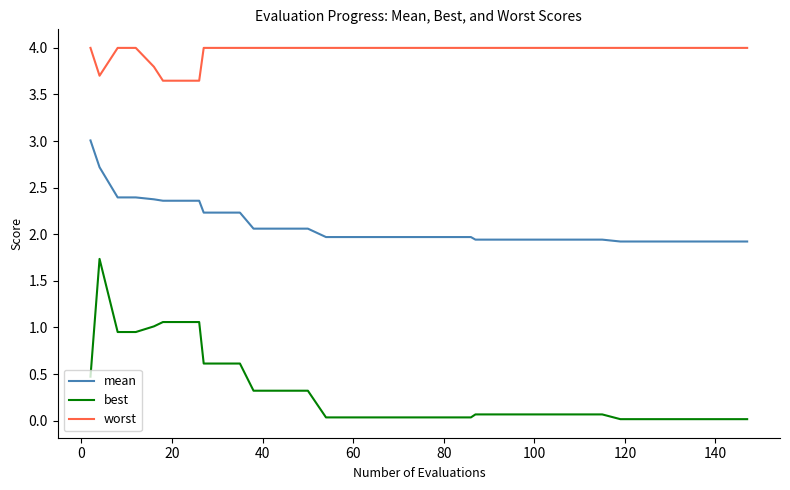

Which series has the widest spread of values?

best